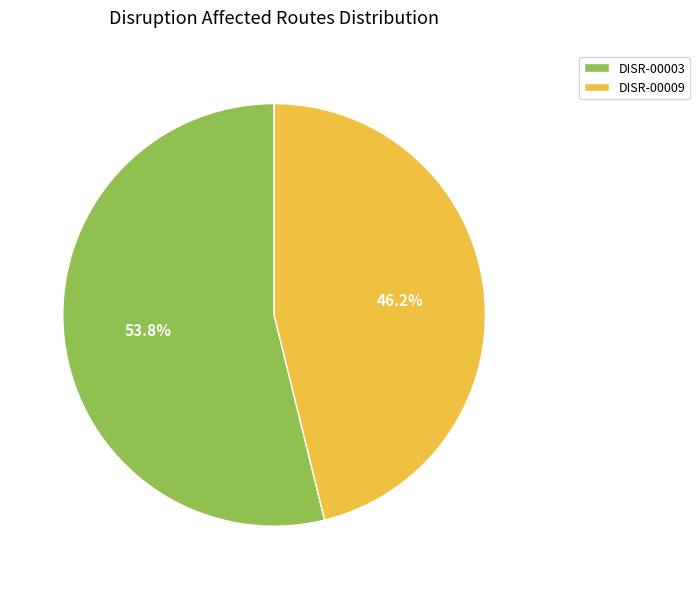

What is the ratio of the value at DISR-00003 to the value at DISR-00009?

1.2